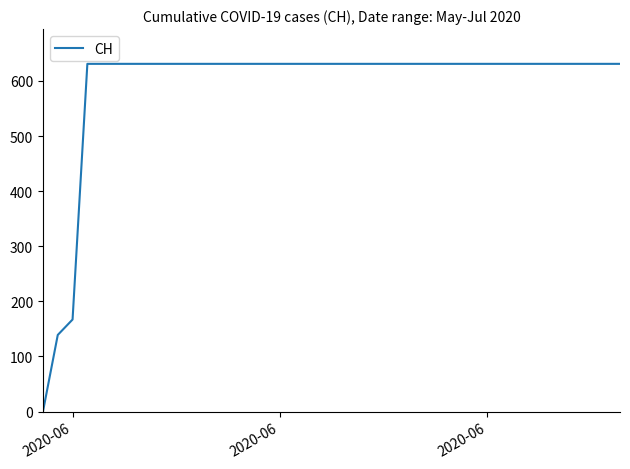

What is the difference between the maximum and minimum values?

631